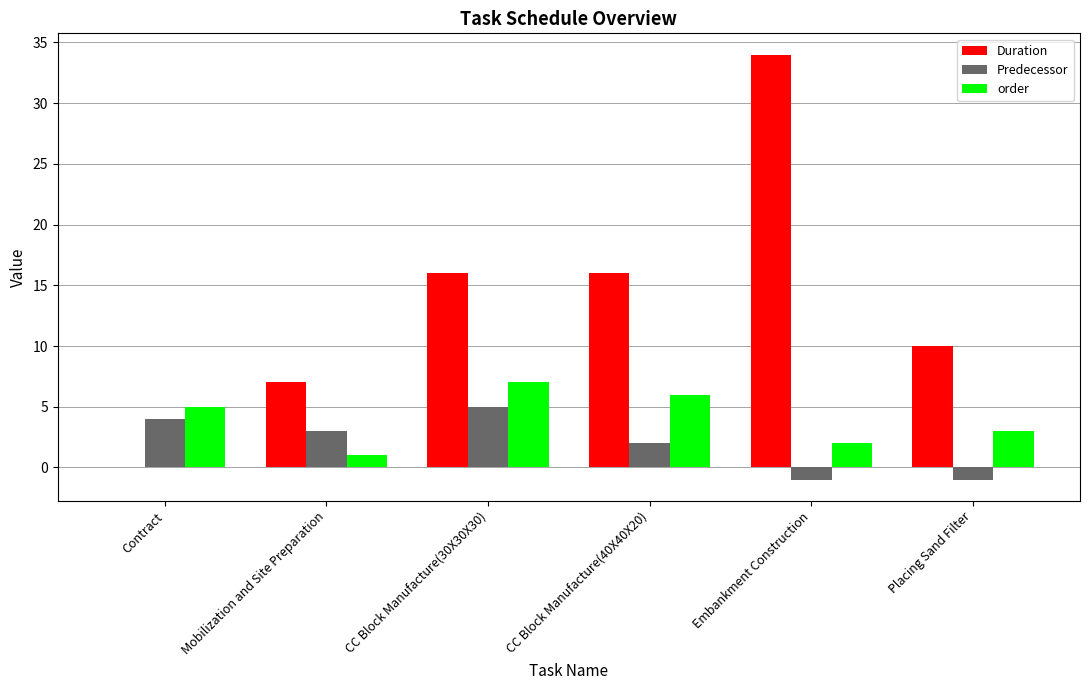

The Predecessor series shows 4 at Contract. True or false?

True